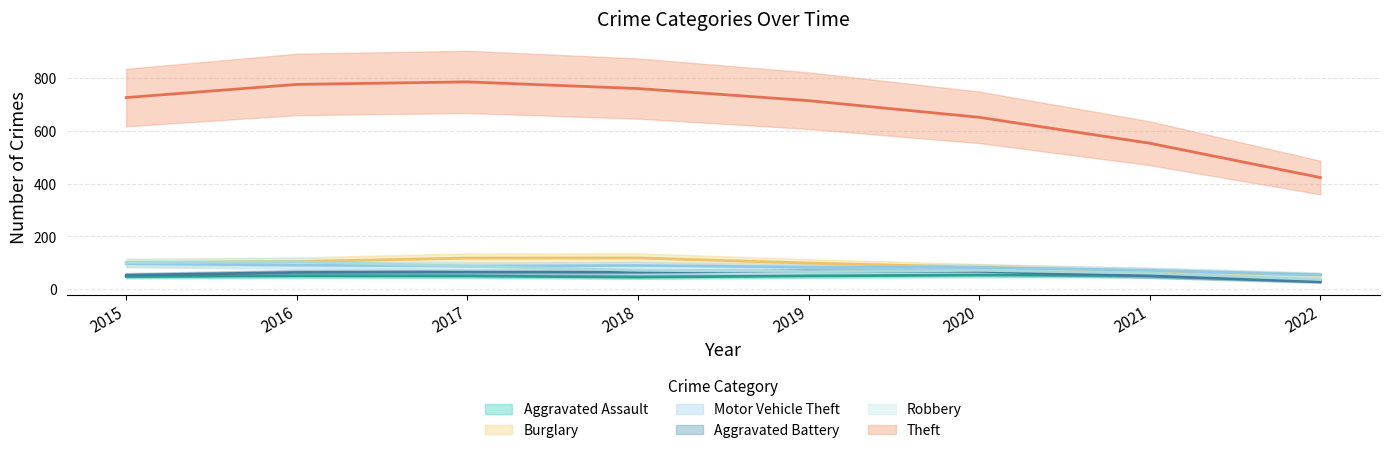

Between 2018 and 2015, which is larger?

2015